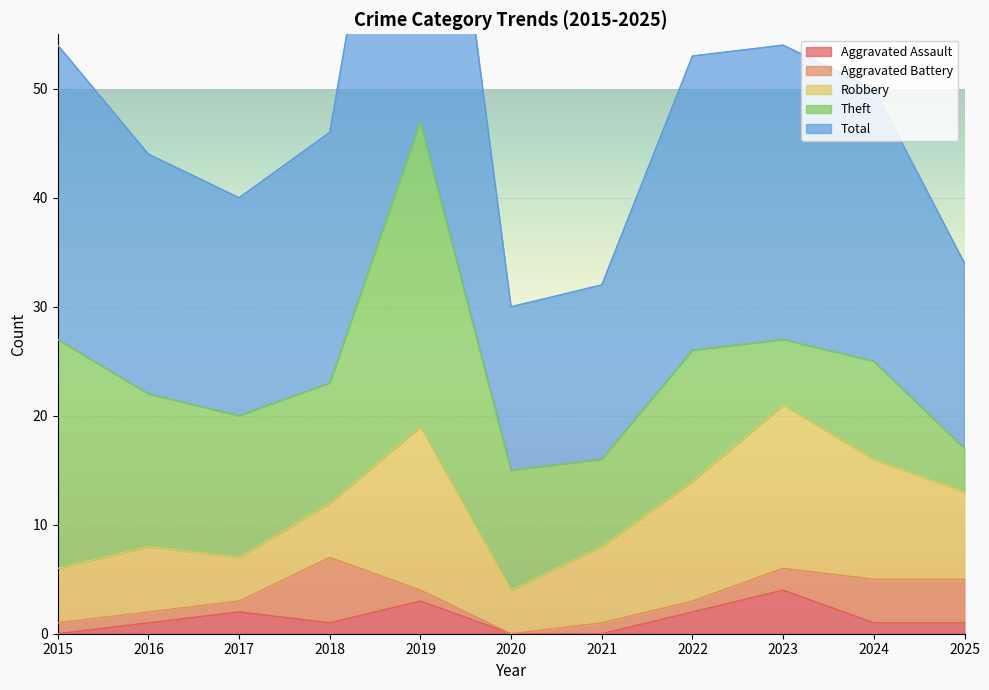

The Total series shows 22 at 2016. True or false?

True